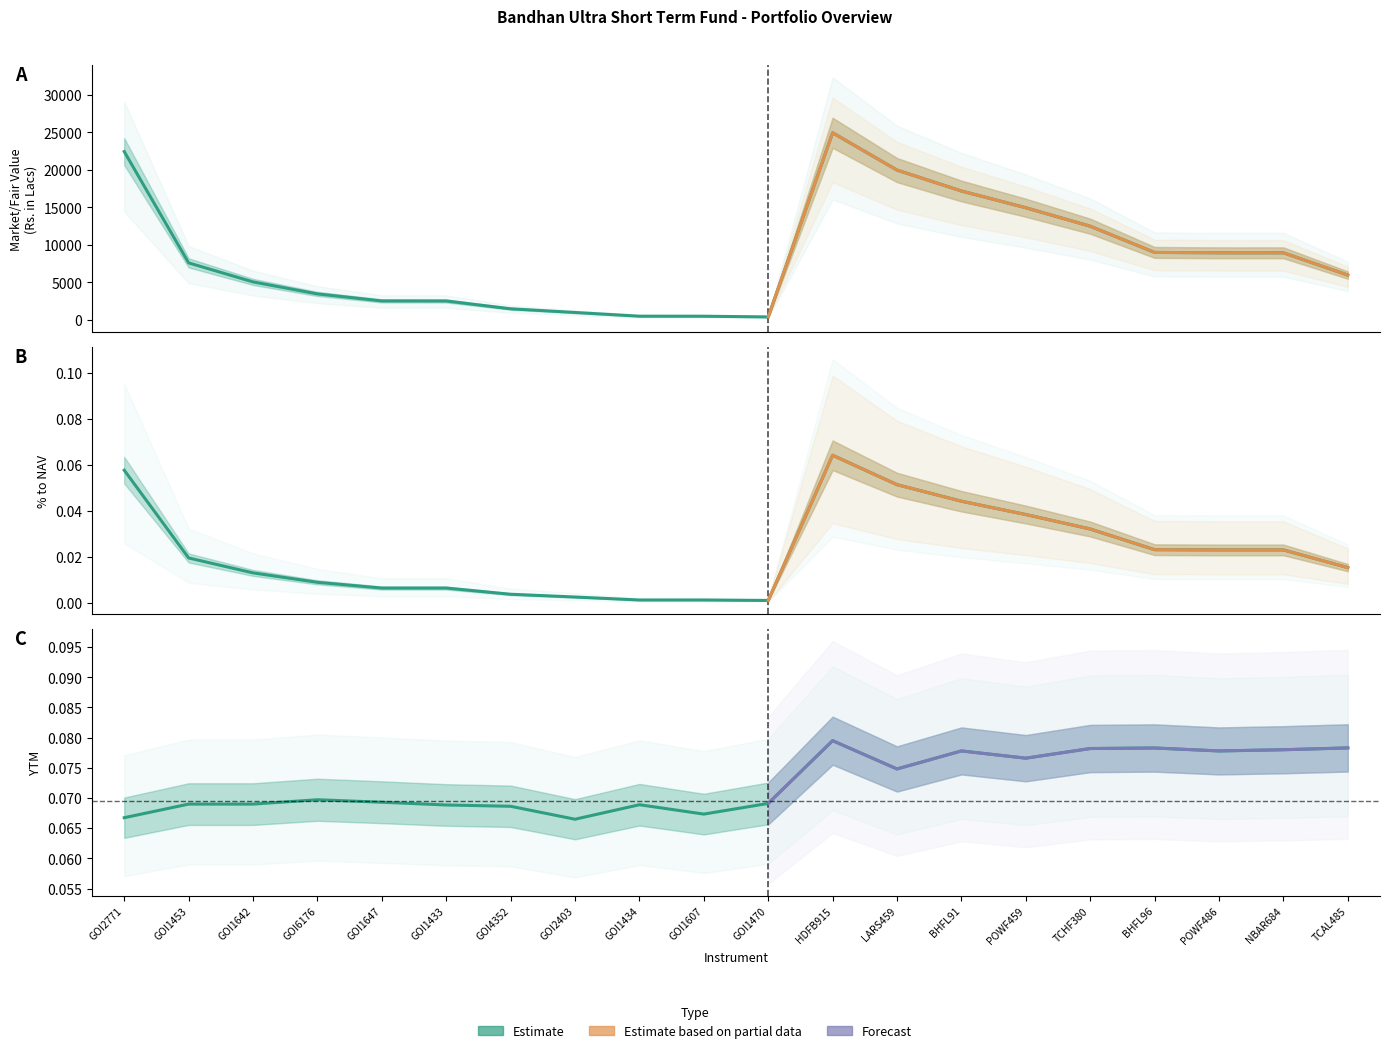

What is the average value of the Market/Fair Value (Rs. in Lacs) series?

8505.0